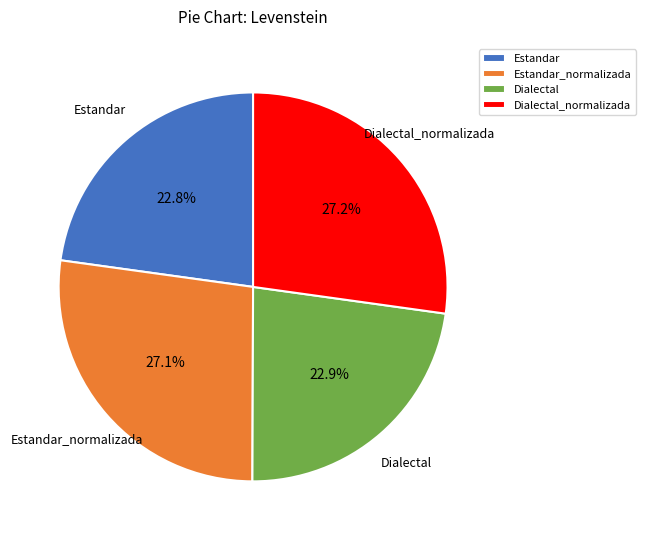

What percentage is the Estandar slice, to the nearest percent?

23%